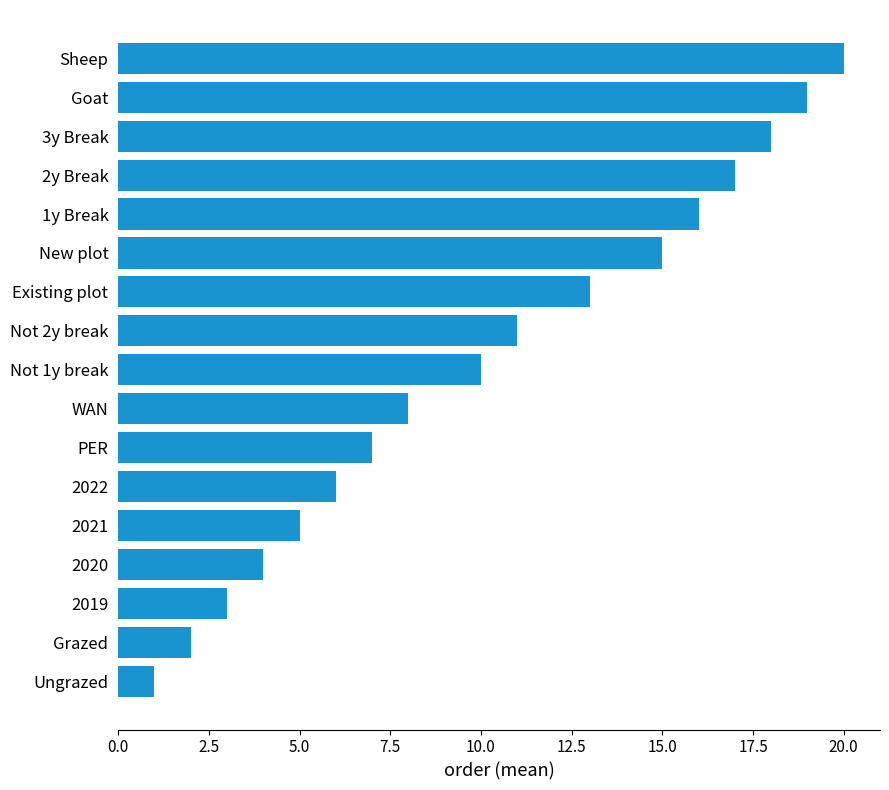

Which has a higher value, 2022 or 2y Break?

2y Break